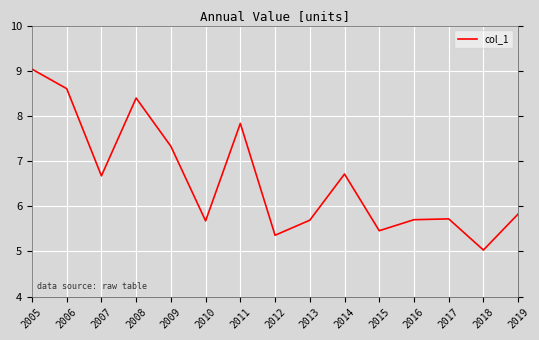

Reading left to right, transcribe all the data shown in this chart.

2005=9.0	2006=8.6	2007=6.7	2008=8.4	2009=7.3	2010=5.7	2011=7.8	2012=5.4	2013=5.7	2014=6.7	2015=5.5	2016=5.7	2017=5.7	2018=5.0	2019=5.8